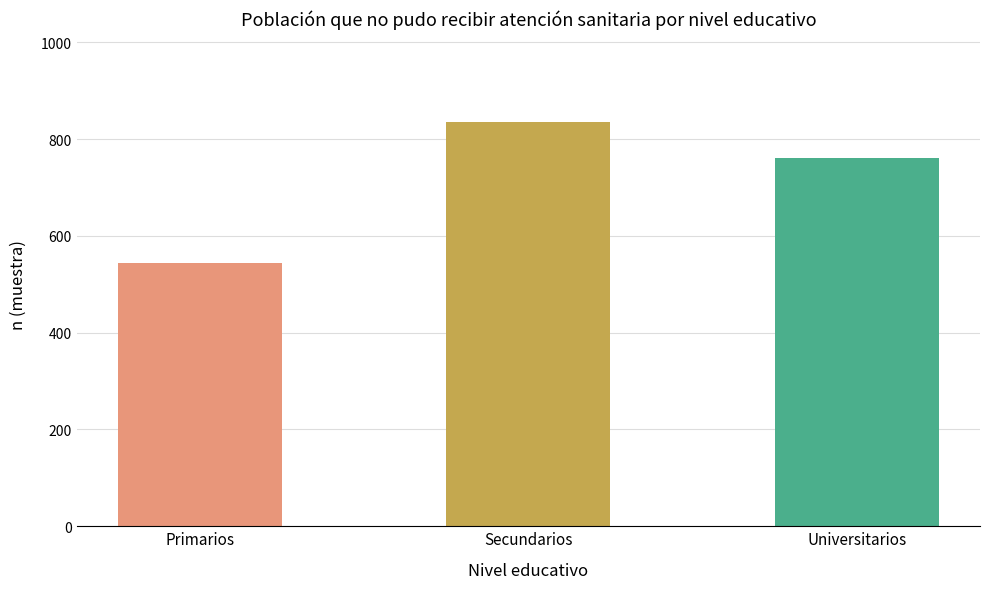

Rank the categories by value from highest to lowest.

Secundarios, Universitarios, Primarios